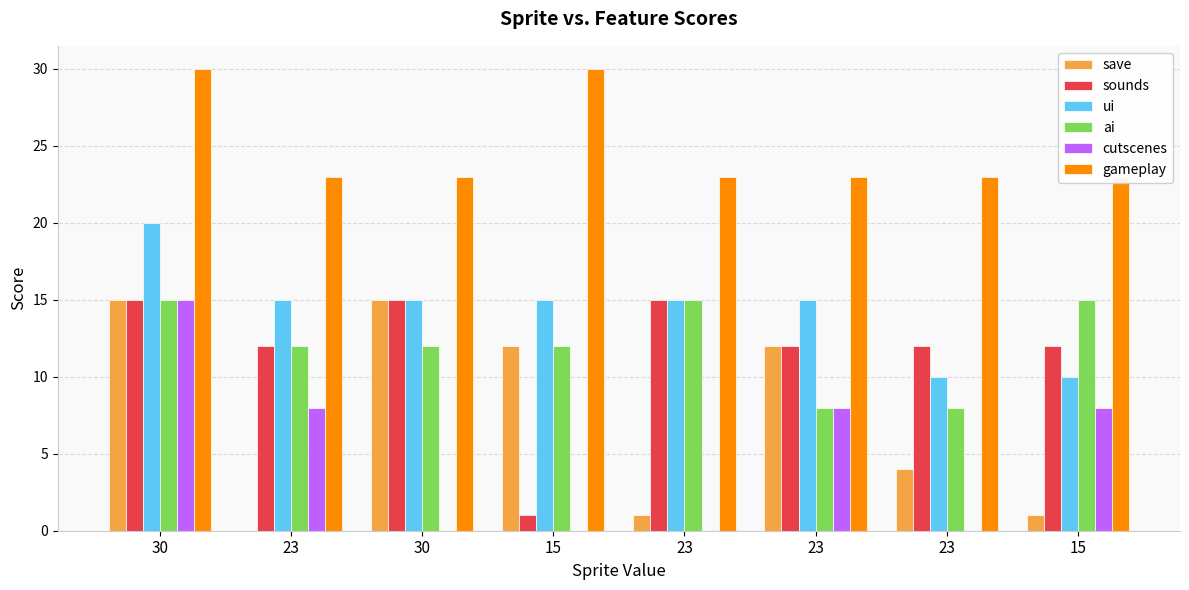

The save series shows 9 at 23. True or false?

False